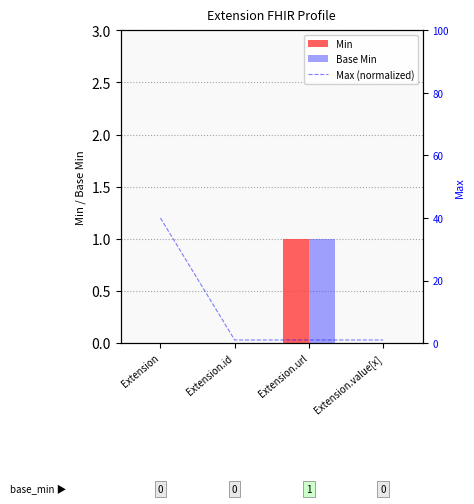

Reading left to right, extract all data points from this chart.

Min: Extension=0	Extension.id=0	Extension.url=1	Extension.value[x]=0
Base Min: Extension=0	Extension.id=0	Extension.url=1	Extension.value[x]=0
Max (normalized): Extension=40	Extension.id=1	Extension.url=1	Extension.value[x]=1